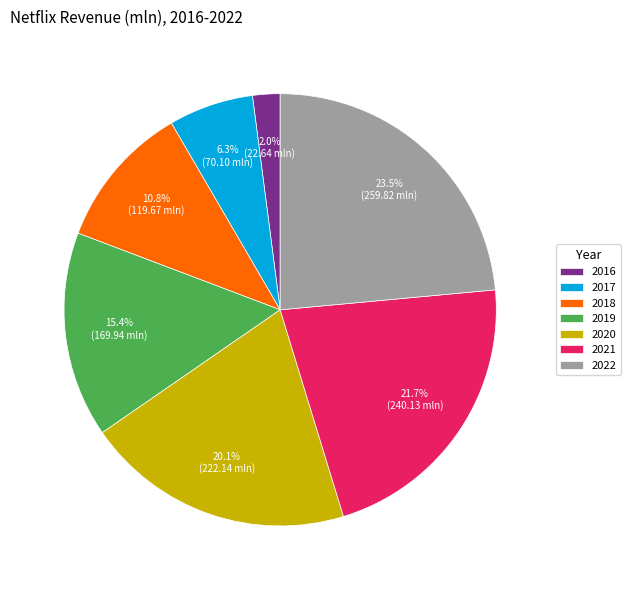

True or false: 2020 accounts for 13% of the total.

False